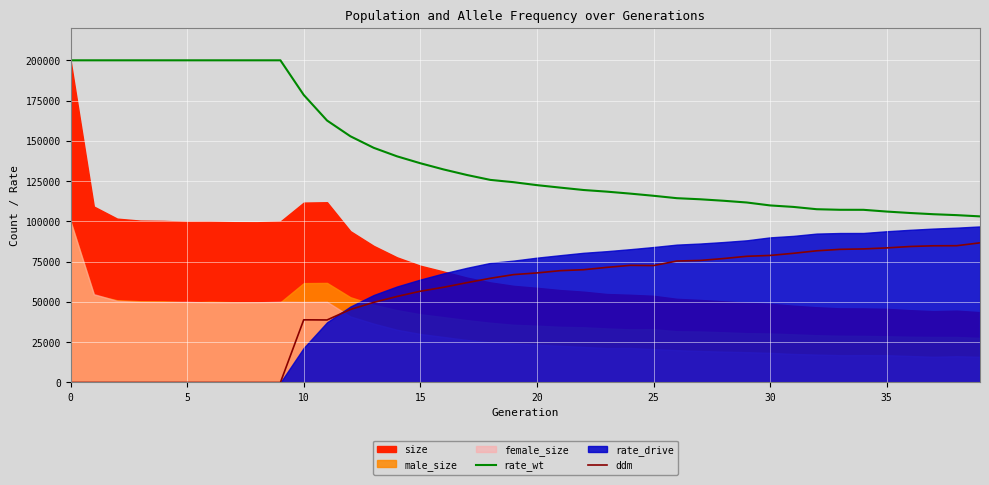

True or false: ddm and rate_wt intersect in this chart.

False